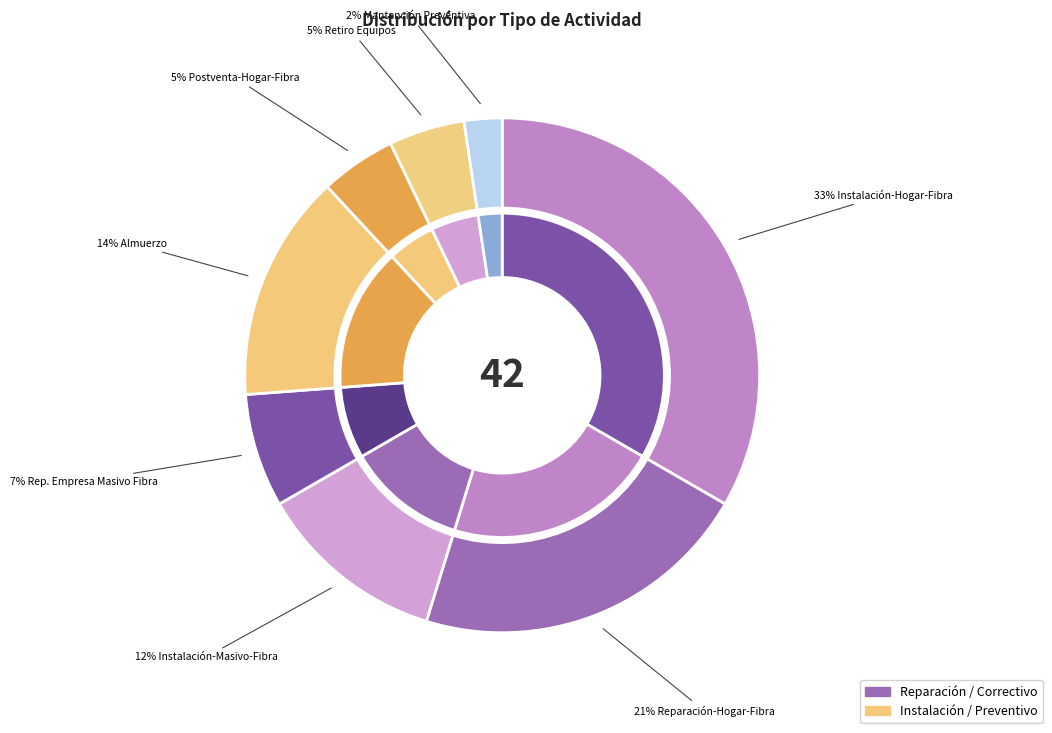

What is the total percentage of Mantención Preventiva and Retiro Equipos?

7.1%